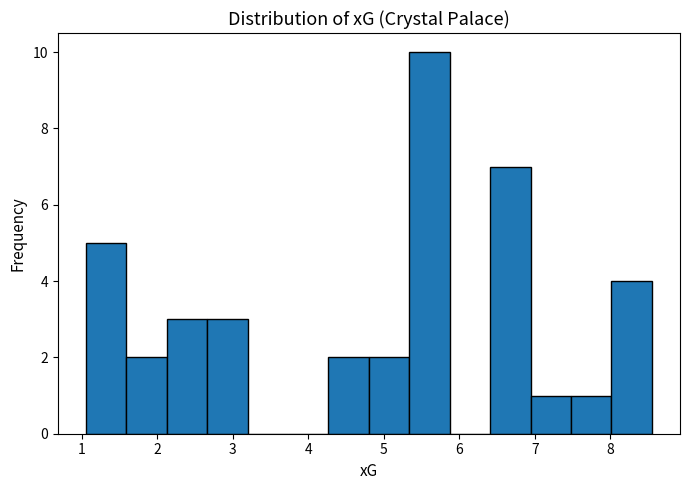

Reading left to right, transcribe this chart: for each bar, give the range it covers on the x-axis and its height. Neither the bar edges nor the heights are printed on the chart, so give them approximately, as read against the axes.

1.1 to 1.6: 5
1.6 to 2.1: 2
2.1 to 2.7: 3
2.7 to 3.2: 3
3.2 to 3.7: 0
3.7 to 4.3: 0
4.3 to 4.8: 2
4.8 to 5.3: 2
5.3 to 5.9: 10
5.9 to 6.4: 0
6.4 to 6.9: 7
6.9 to 7.5: 1
7.5 to 8.0: 1
8.0 to 8.6: 4